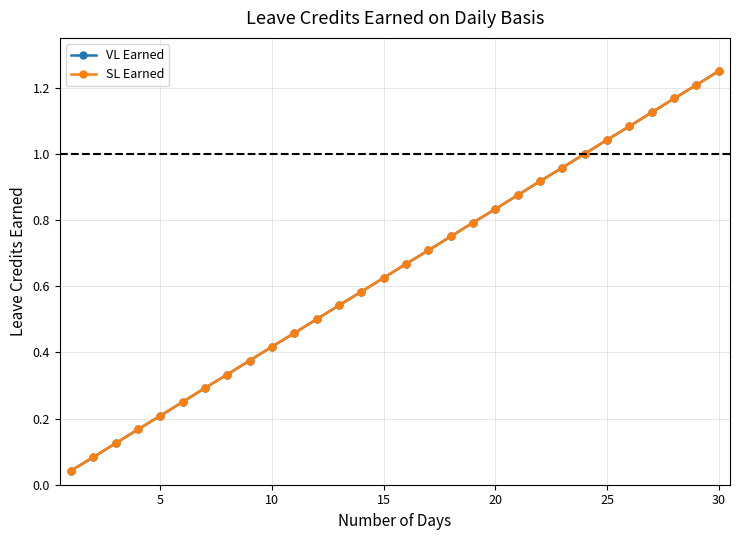

Is this an area chart (filled region under the line)?

No